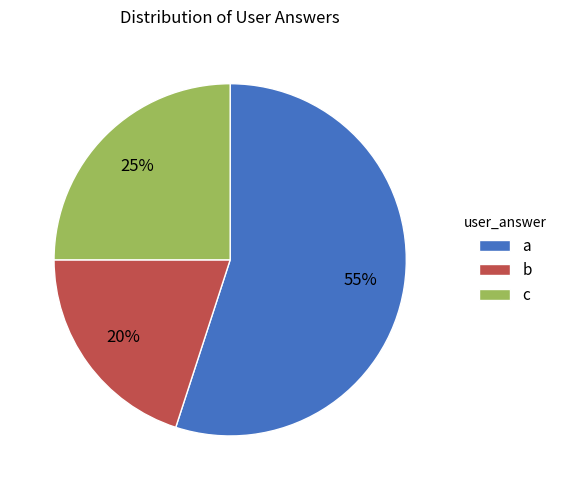

What is the largest slice in the pie chart?

a